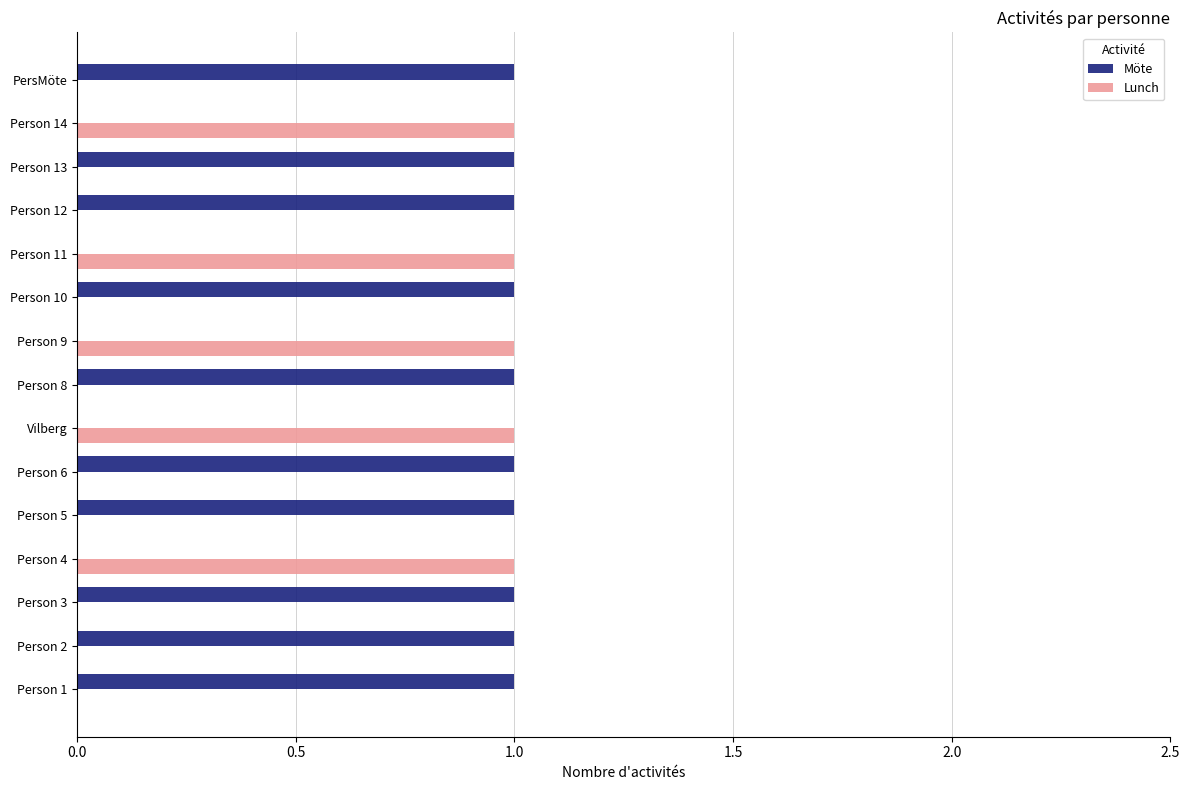

Count the number of categories in the chart.

15